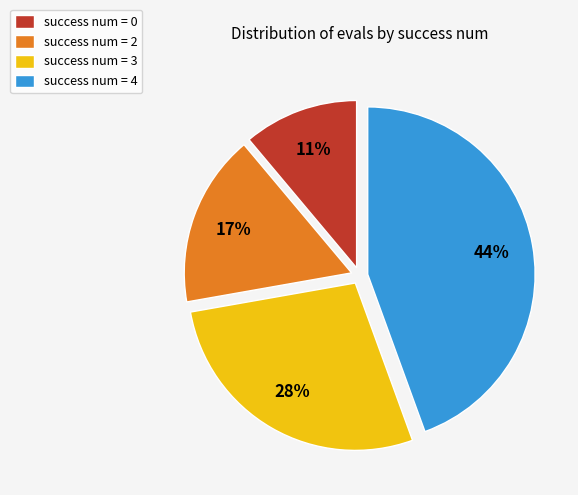

To the nearest percent, what is the difference between the largest and smallest slice percentages?

33%